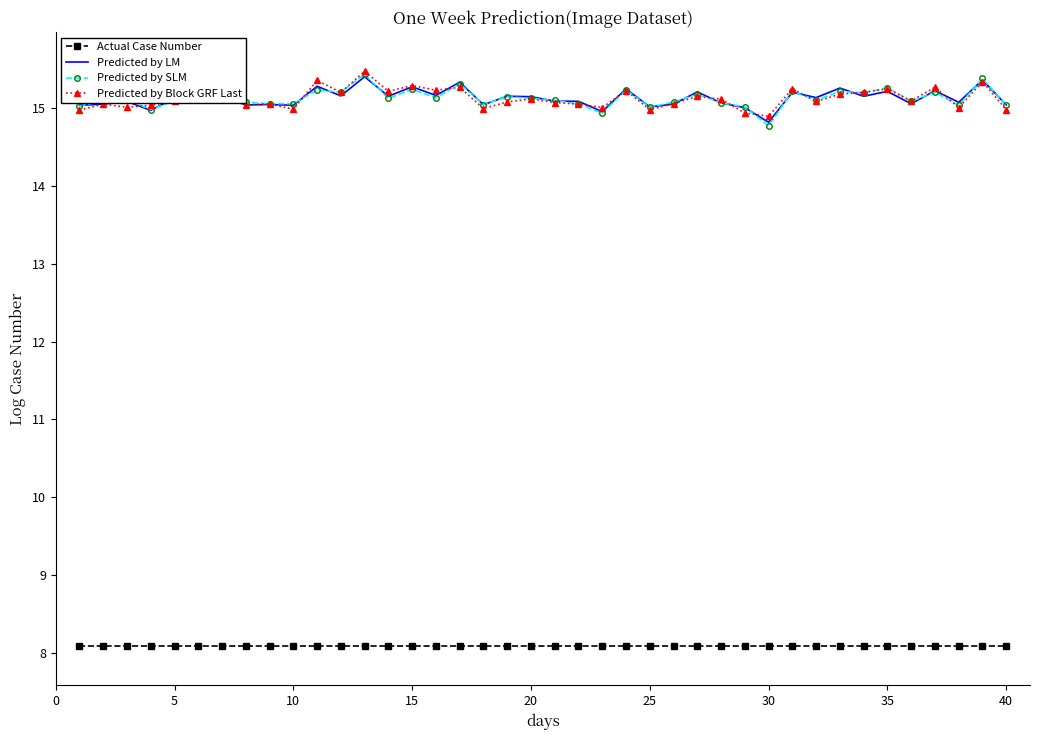

True or false: Actual Case Number and Predicted by LM intersect in this chart.

False